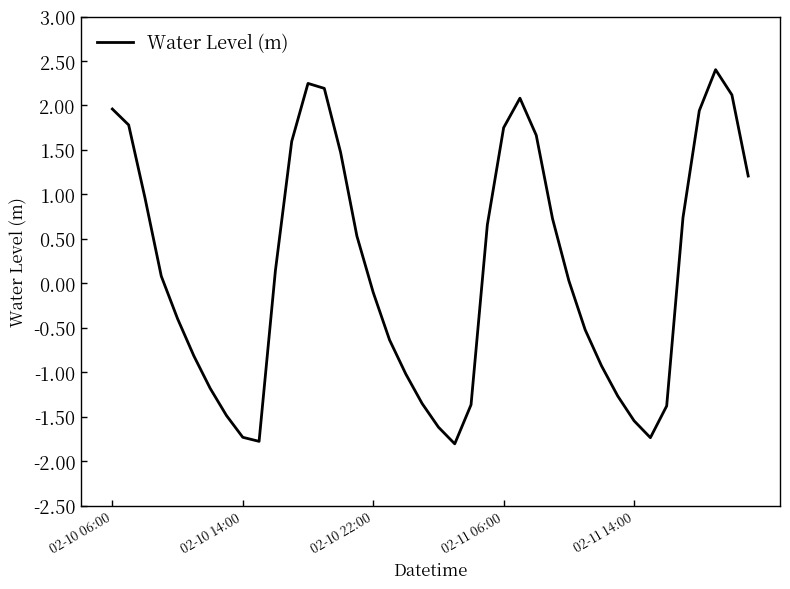

How many values are below zero?

19